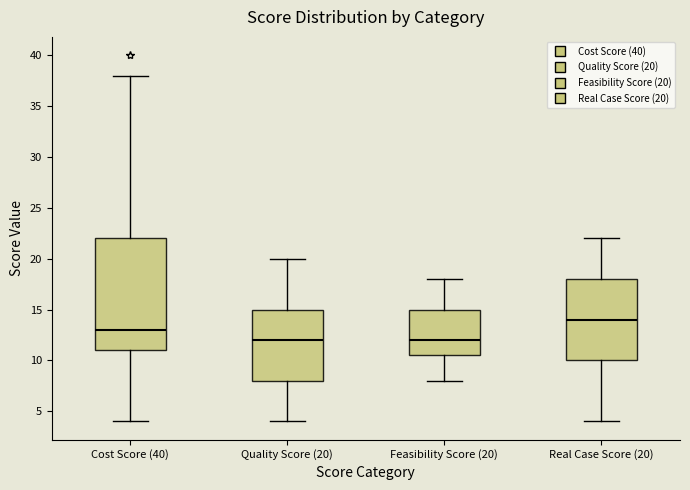

Reading left to right, transcribe this box plot: for each box, give where its median line is, the range the box spans, and where its two whiskers end, as read against the y-axis. The values are not printed on the chart, so give them approximately, as read against the axis.

Cost Score (40): median 13.0, box 11.0 to 22.0, whiskers 4.0 to 38.0
Quality Score (20): median 12.0, box 8.0 to 15.0, whiskers 4.0 to 20.0
Feasibility Score (20): median 12.0, box 10.5 to 15.0, whiskers 8.0 to 18.0
Real Case Score (20): median 14.0, box 10.0 to 18.0, whiskers 4.0 to 22.0